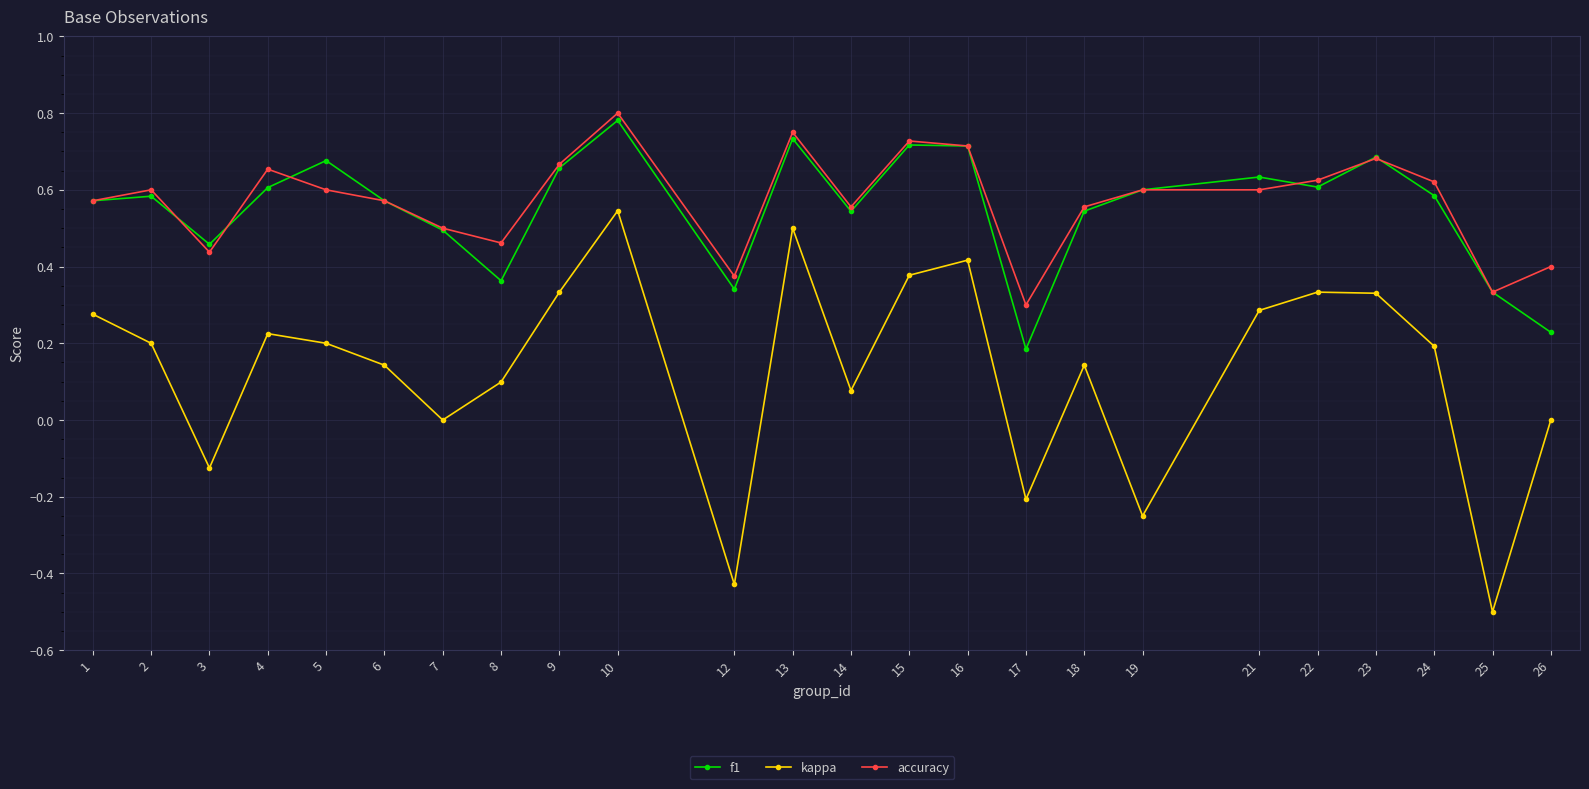

At how many categories does at least one series exceed 0?

24